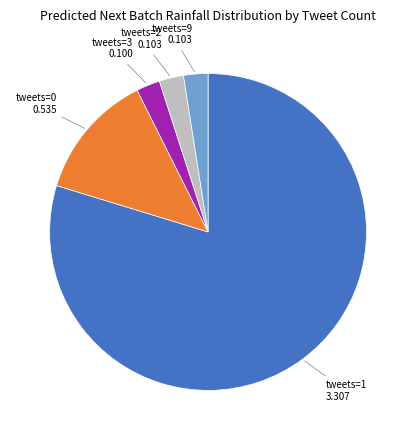

Count the number of slices in the pie.

5